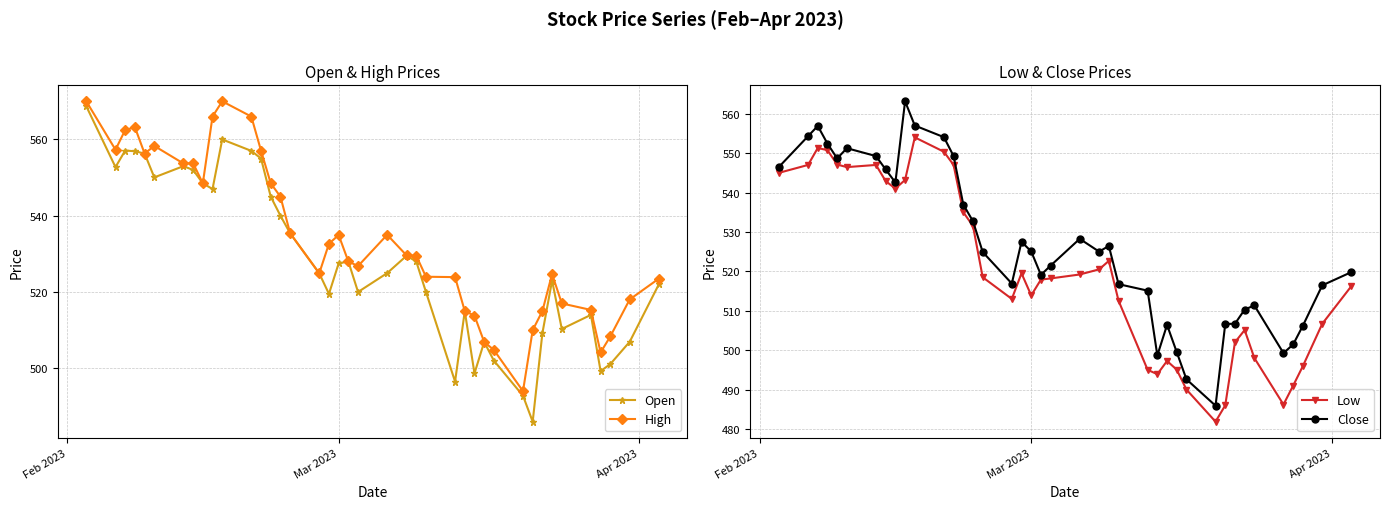

What is the value of the High point at the 30th from the left?

504.8